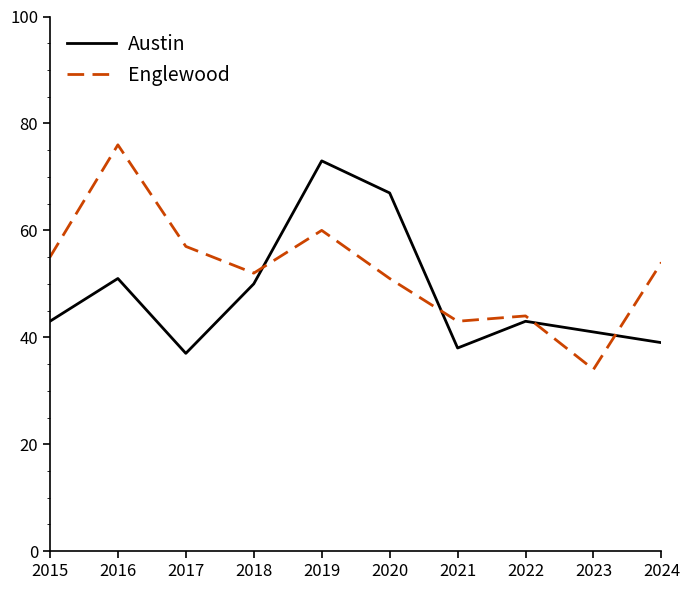

After their last crossing, which series has the higher values: Austin or Englewood?

Englewood